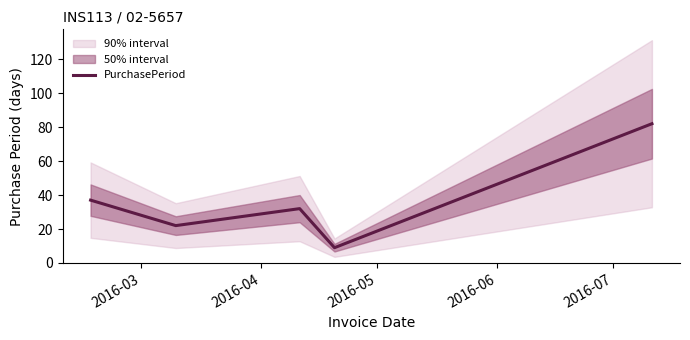

What is the maximum value for PurchasePeriod?

82